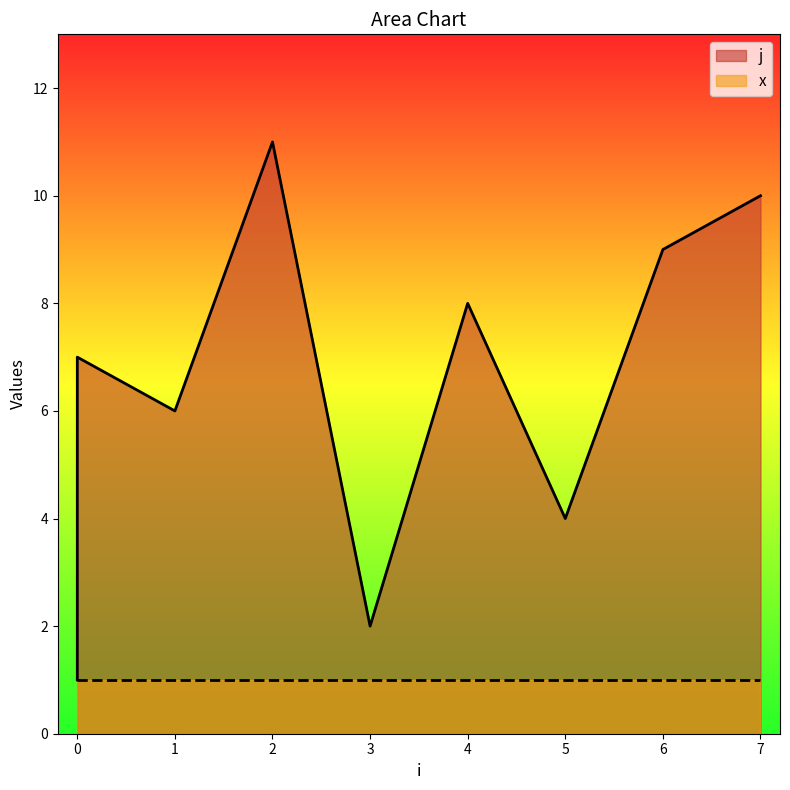

What is the maximum value shown in the chart?

11